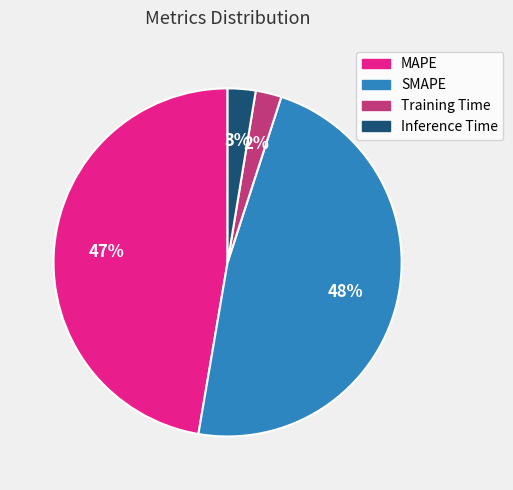

How many segments does this pie chart have?

4